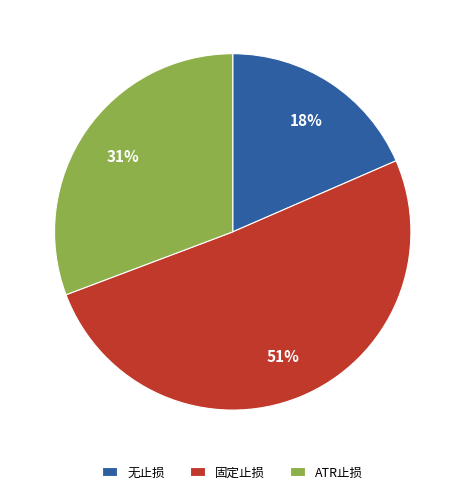

What percentage is the 无止损 slice, to the nearest percent?

18%